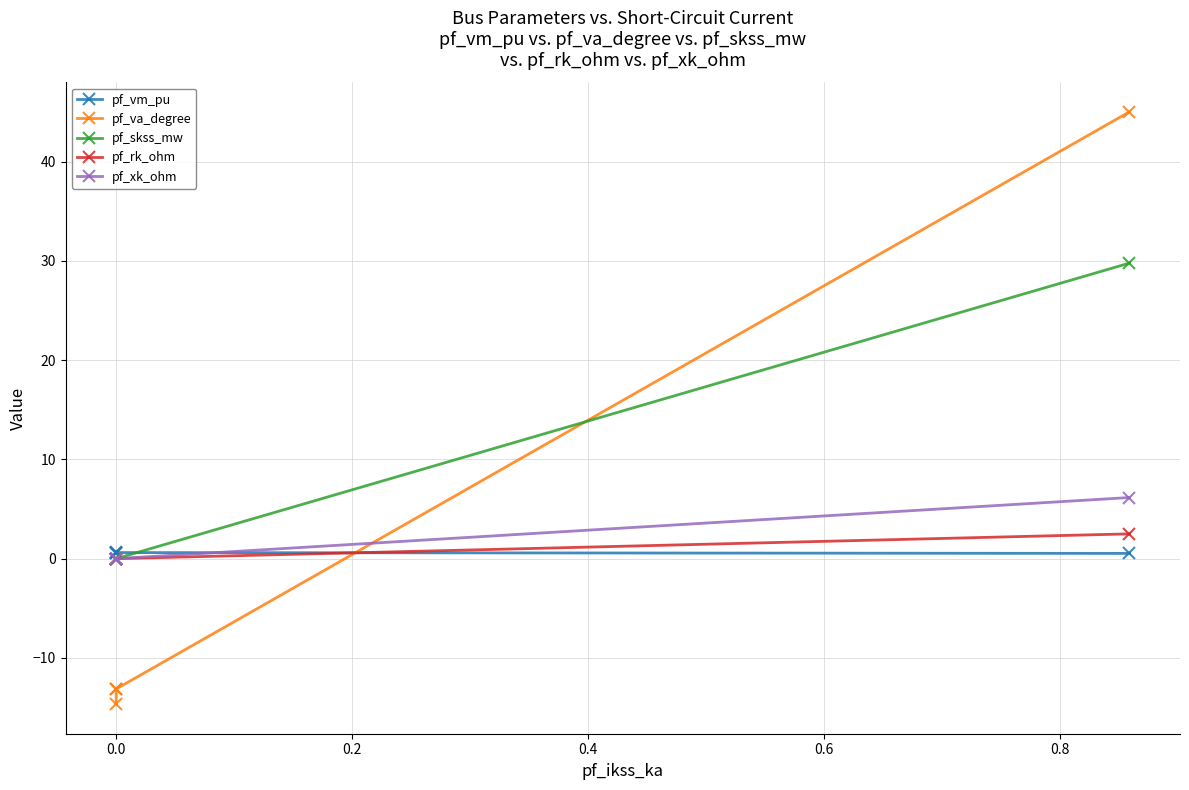

Count the number of data series in this chart.

5